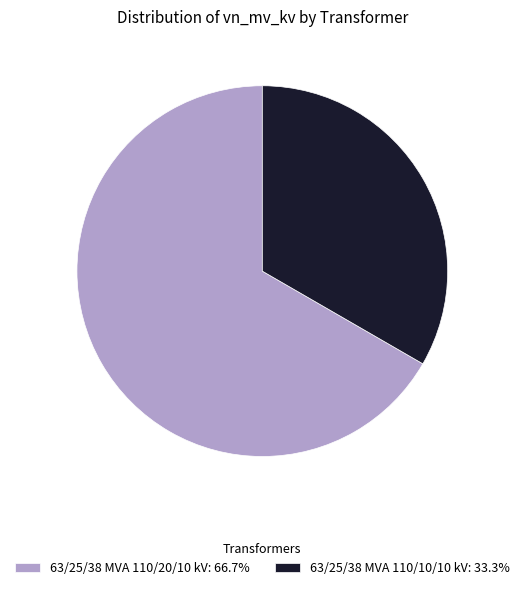

Approximately how many times larger is the value at 63/25/38 MVA 110/10/10 kV: 33.3% compared to 63/25/38 MVA 110/20/10 kV: 66.7%?

0.5